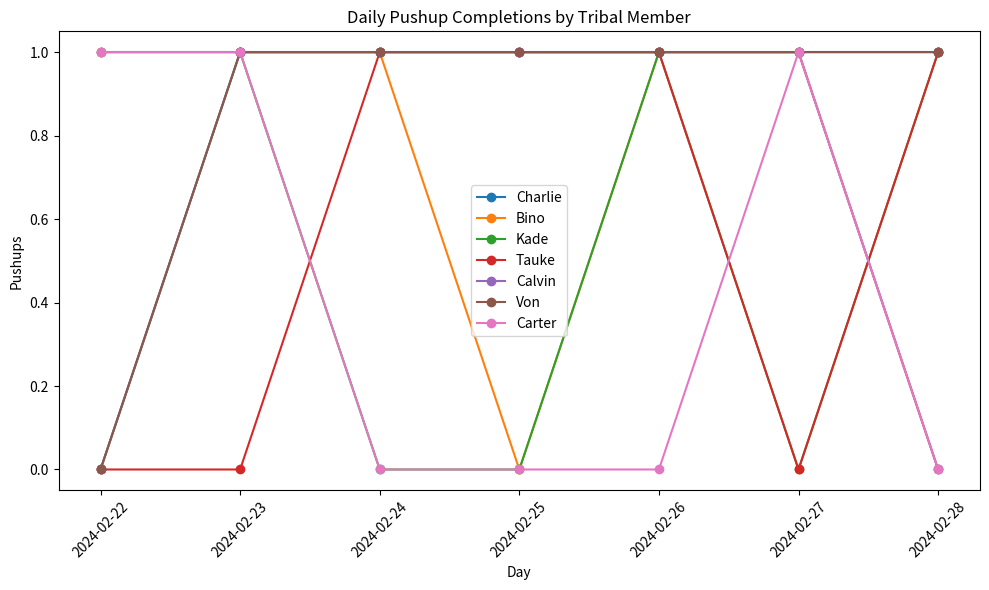

After their last crossing, which series has the higher values: Tauke or Carter?

Tauke